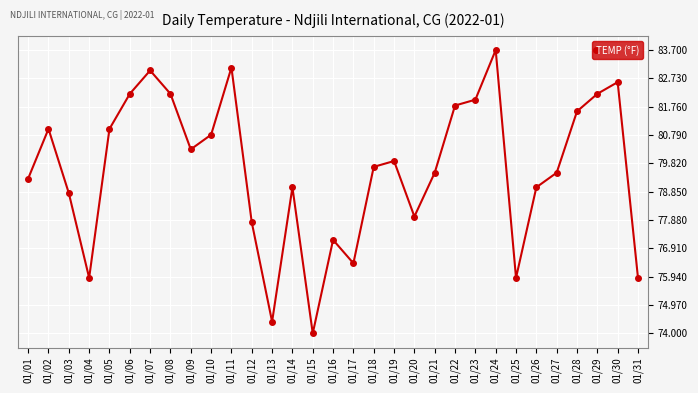

What is the average value?

79.6